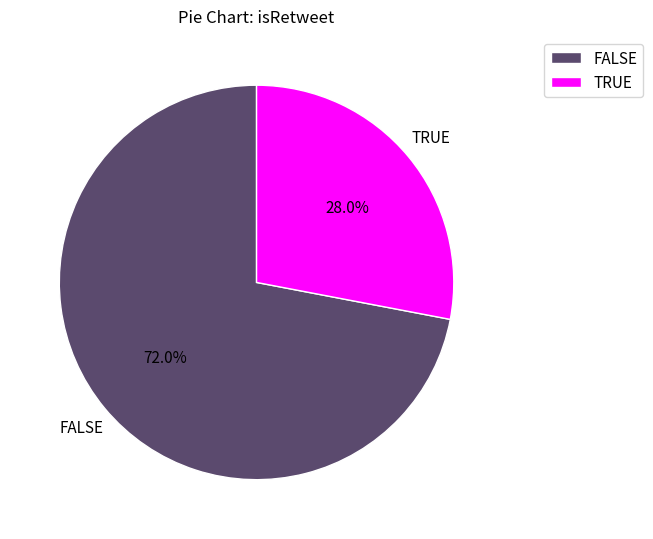

Approximately how many times larger is the value at TRUE compared to FALSE?

0.4